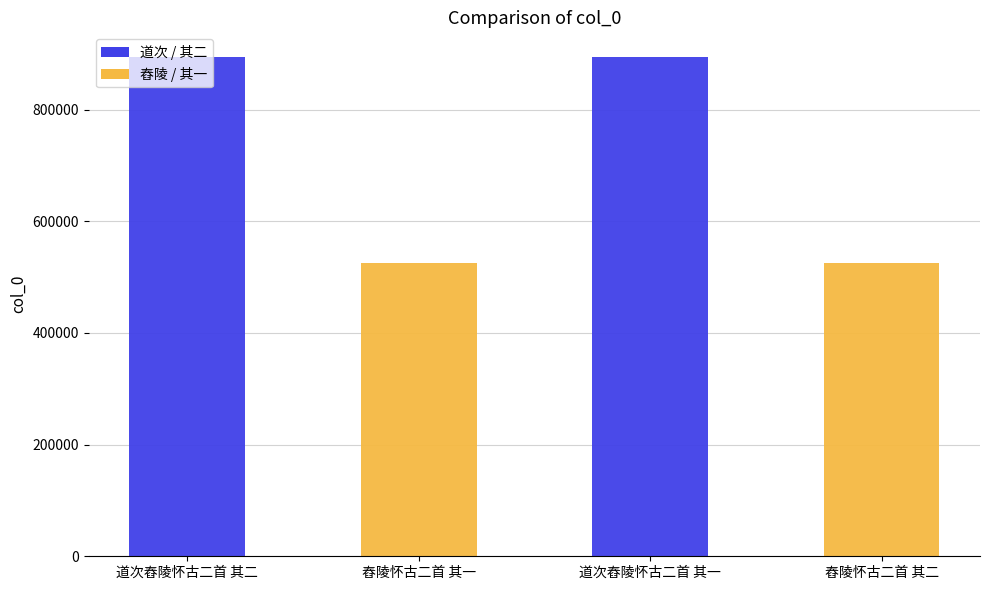

What is the change in value from 道次舂陵怀古二首 其二 to 道次舂陵怀古二首 其一?

+1